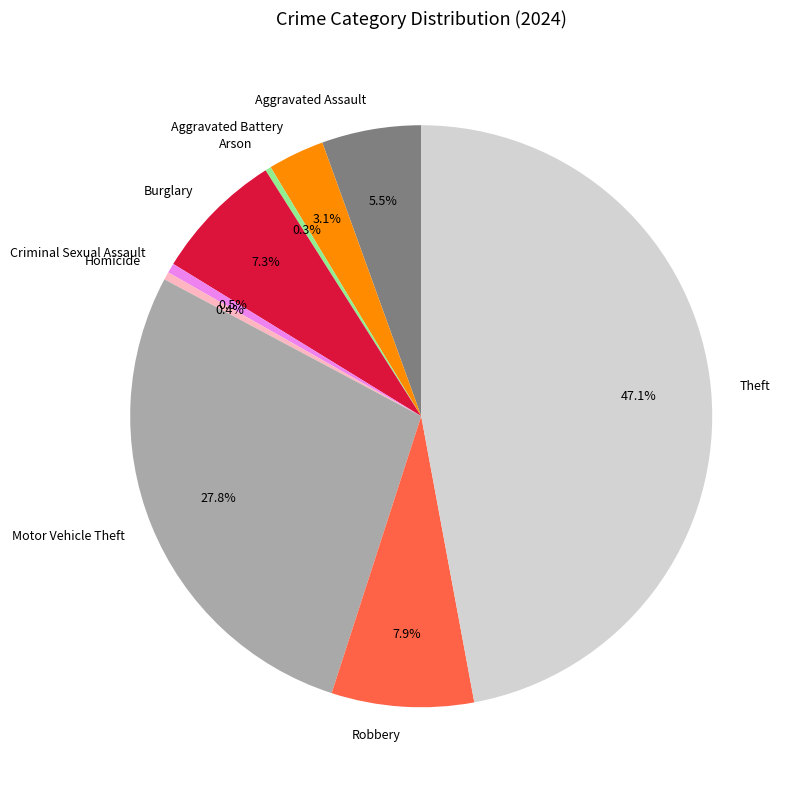

Which has a higher value, Motor Vehicle Theft or Robbery?

Motor Vehicle Theft